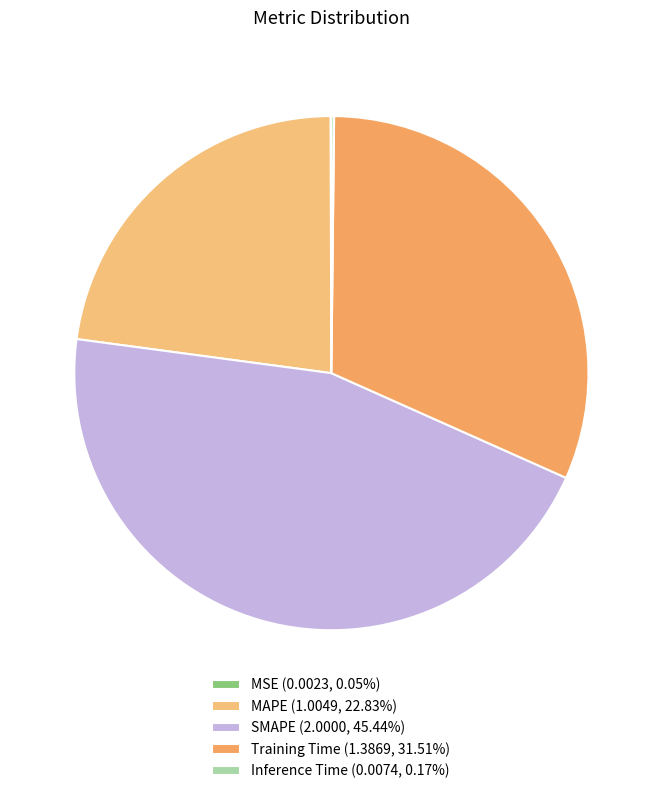

Is it true that MSE is 6% of the pie?

False